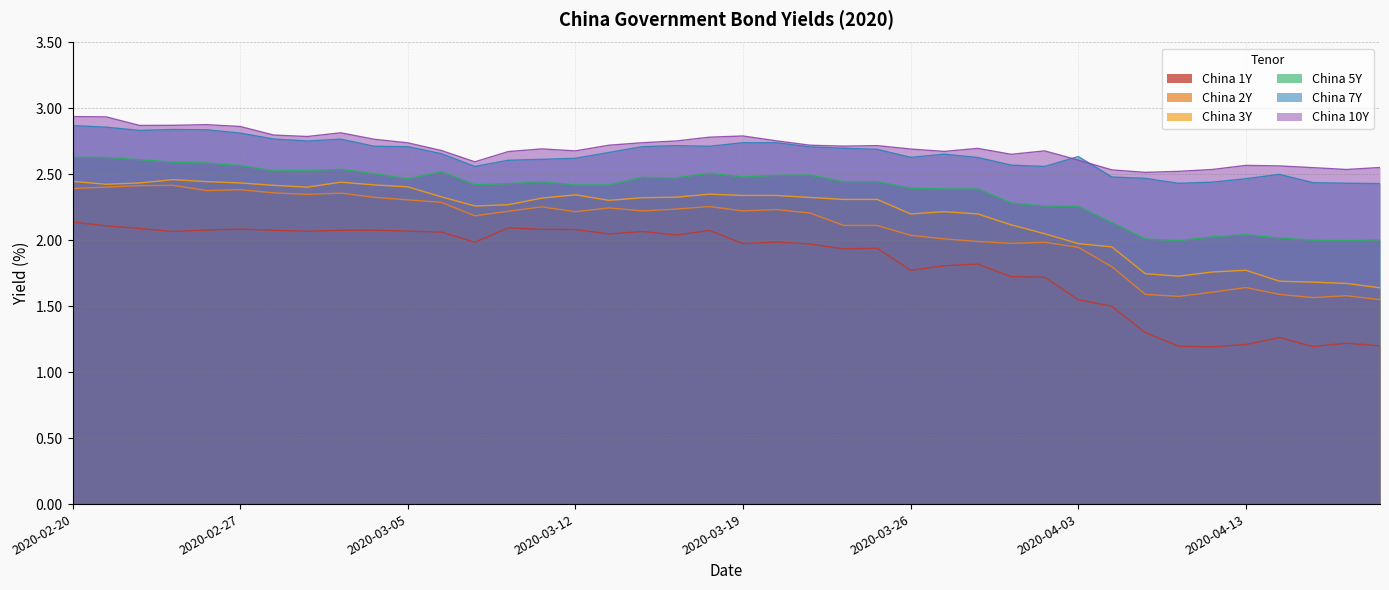

True or false: China 1Y and China 3Y intersect in this chart.

False